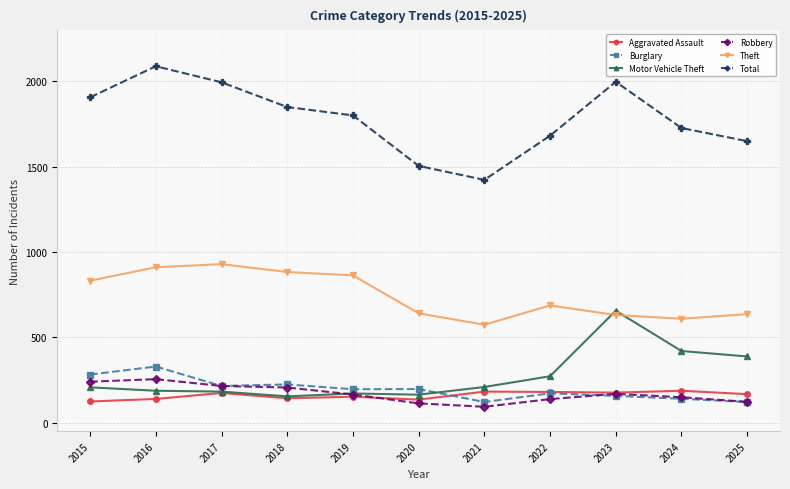

At which category does Burglary reach its first local peak?

2016